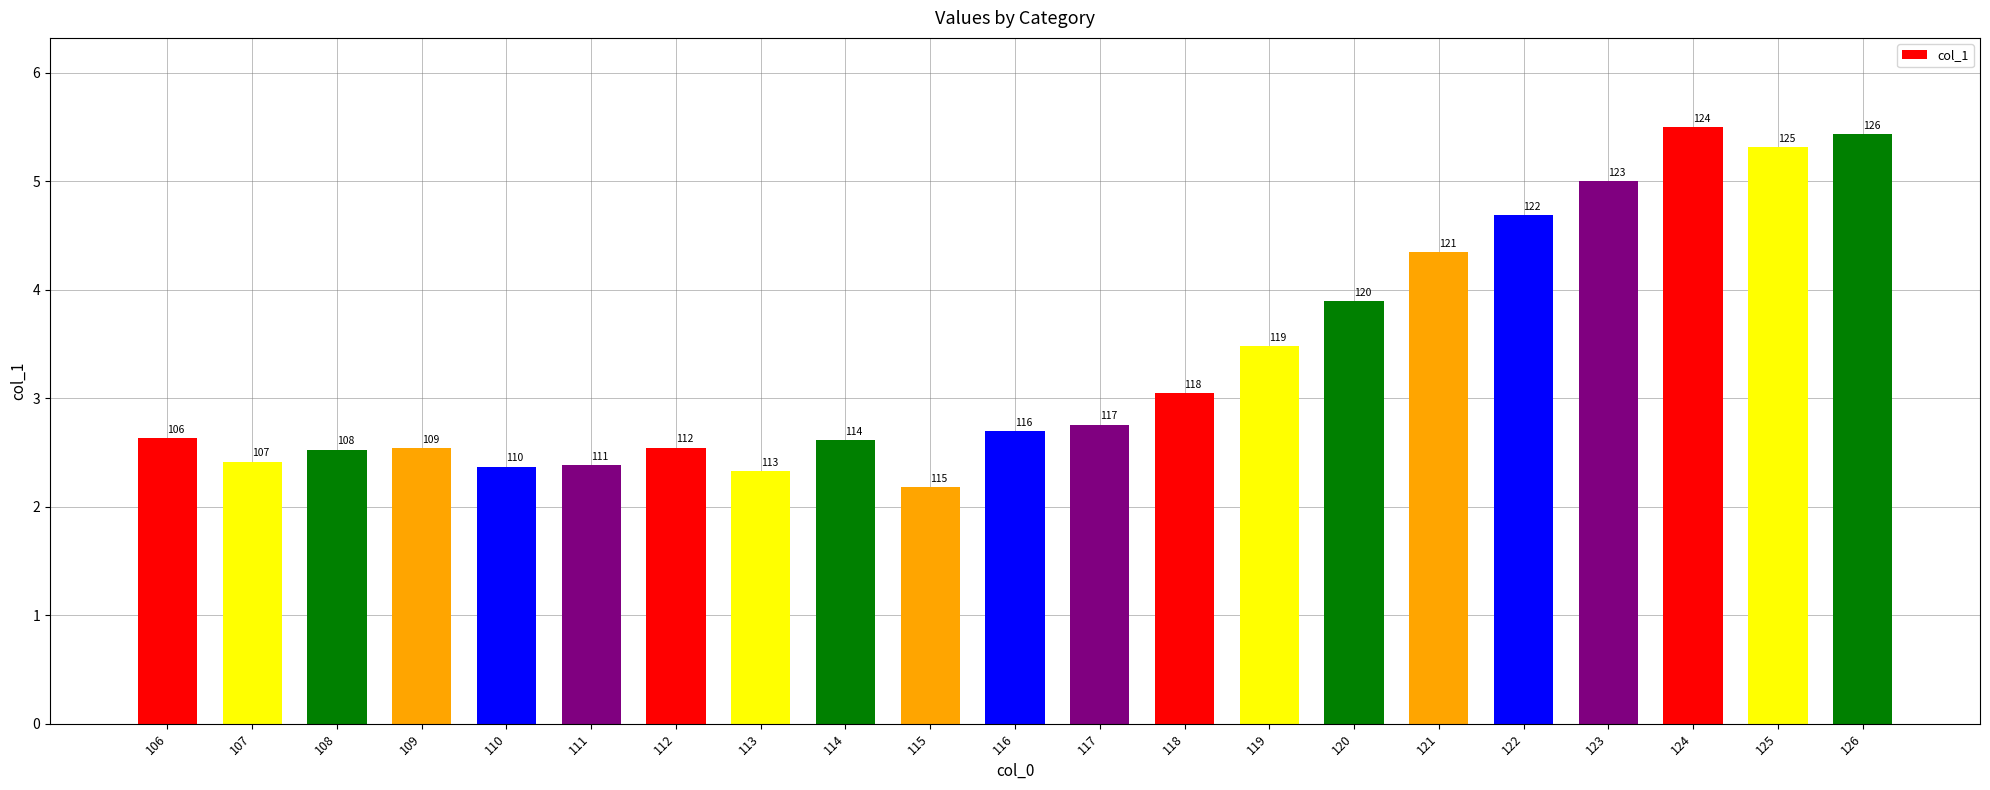

What is the minimum value shown in the chart?

2.2